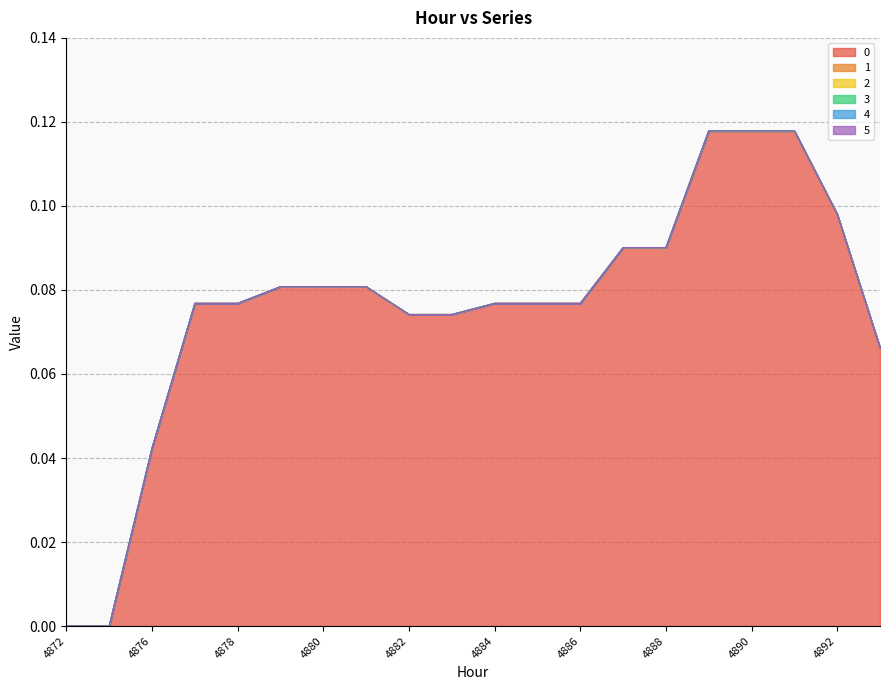

Which category has the lowest value in the 2 series?

4872